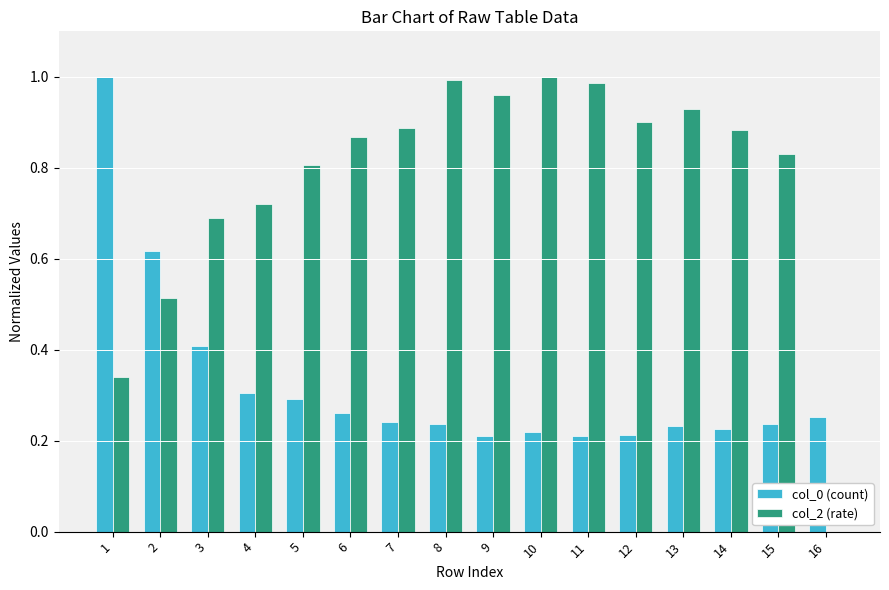

Between 2 and 3, which series saw the biggest shift?

col_0 (count)